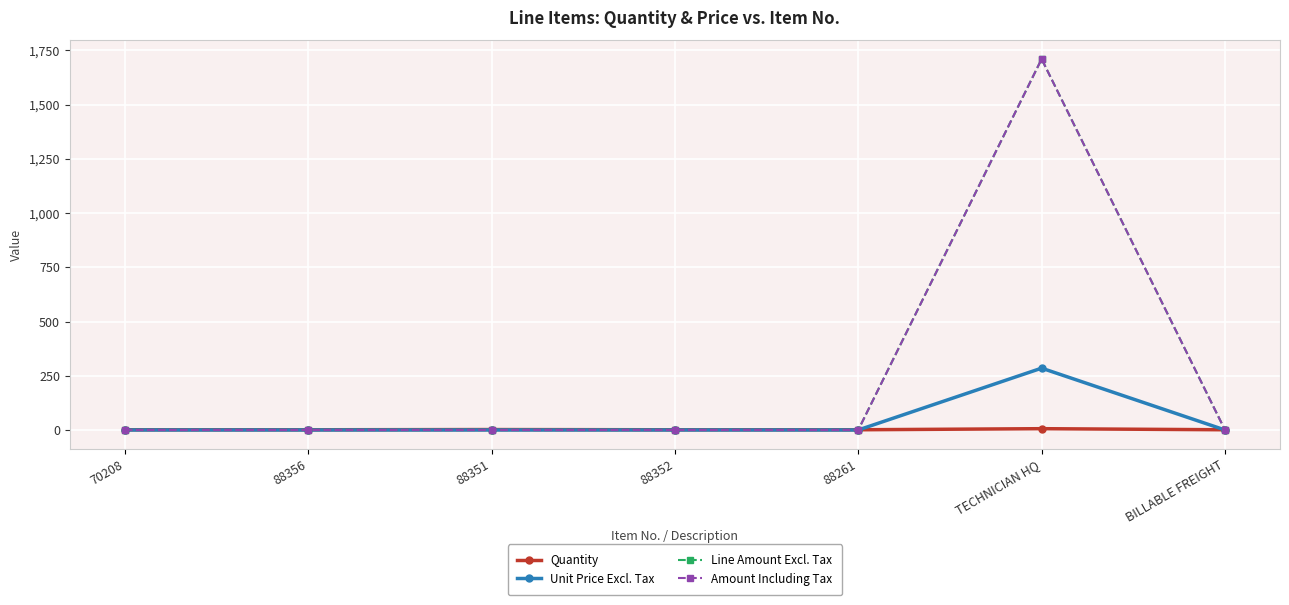

True or false: Line Amount Excl. Tax and Unit Price Excl. Tax cross at least once.

False